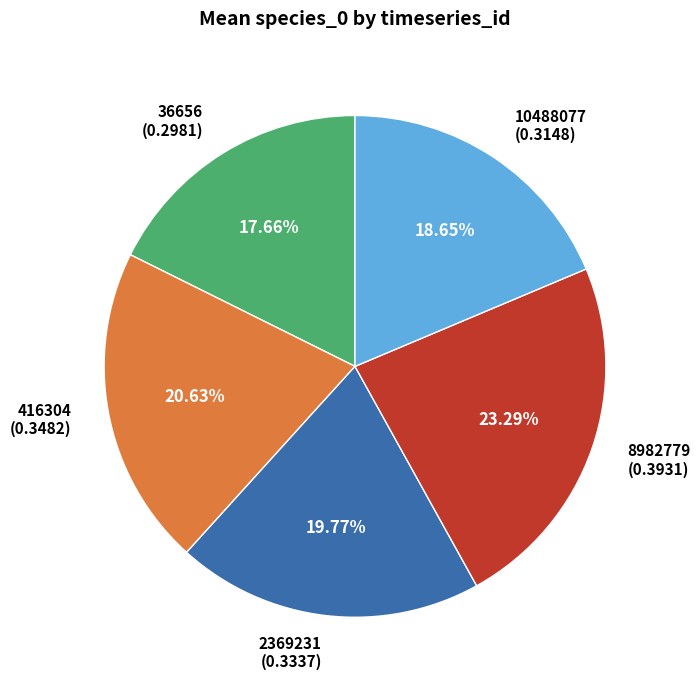

Which has a higher value, 10488077 or 36656?

10488077